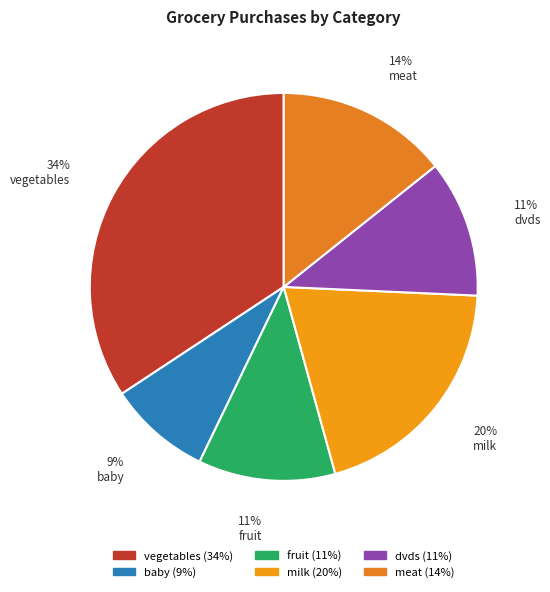

Is fruit the majority of the pie?

No